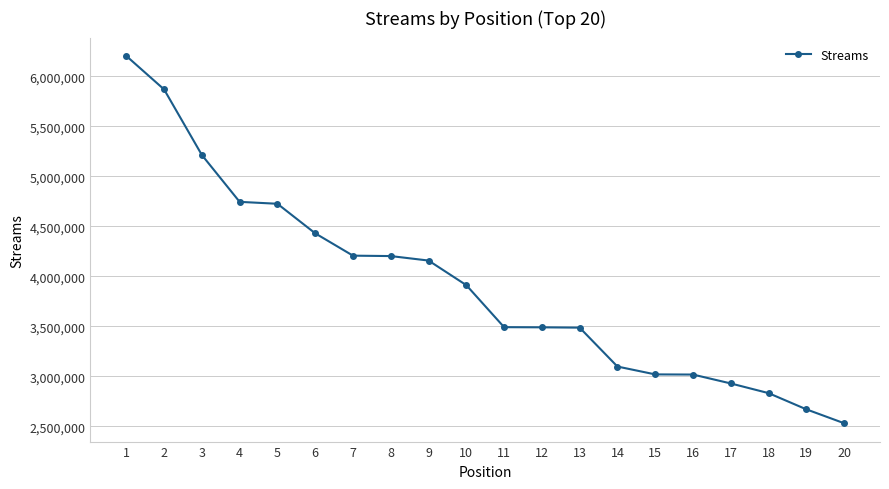

What is the value of the 19th point from the left?

2670619